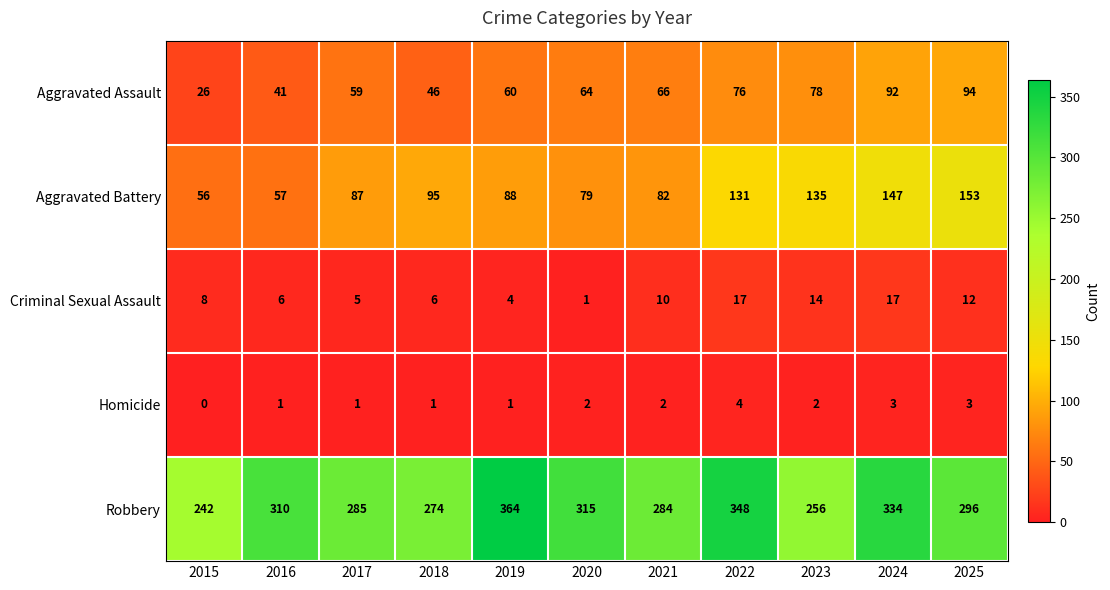

The value of Aggravated Battery at 2023 is 213. True or false?

False